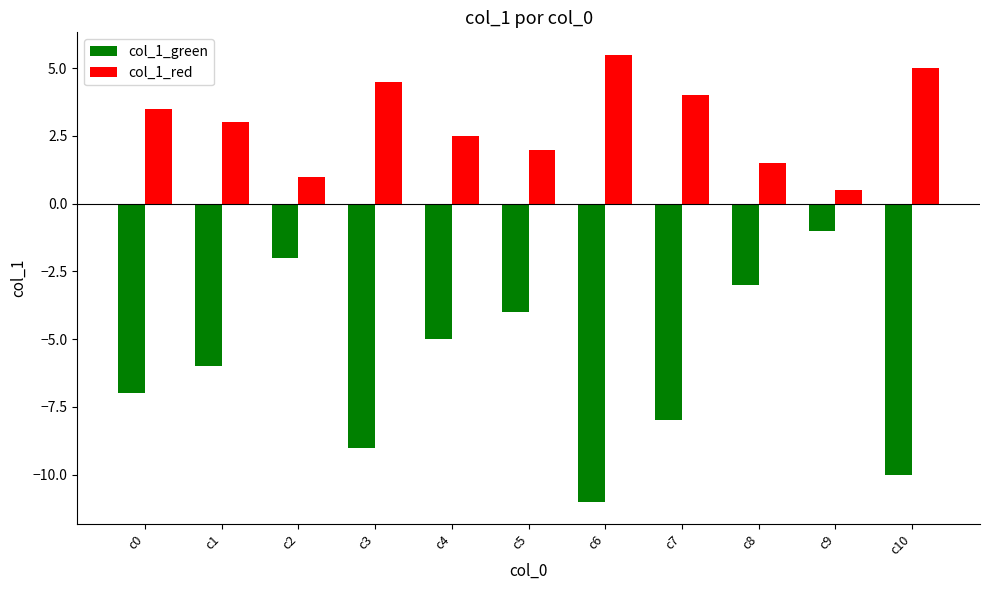

What are all the series names shown in the legend?

col_1_green, col_1_red